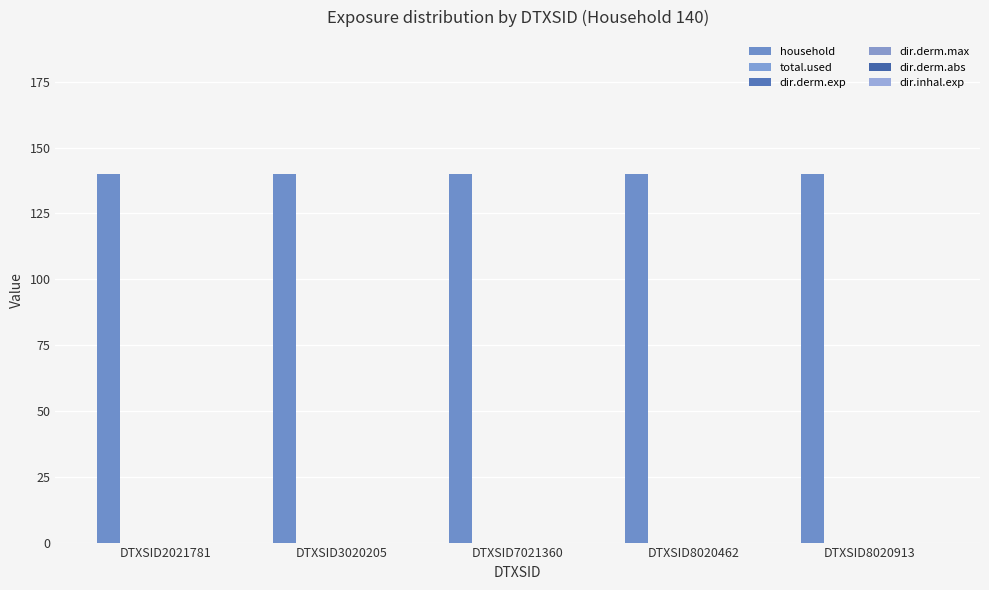

Rank the categories by dir.derm.exp value from lowest to highest.

DTXSID2021781, DTXSID3020205, DTXSID7021360, DTXSID8020462, DTXSID8020913